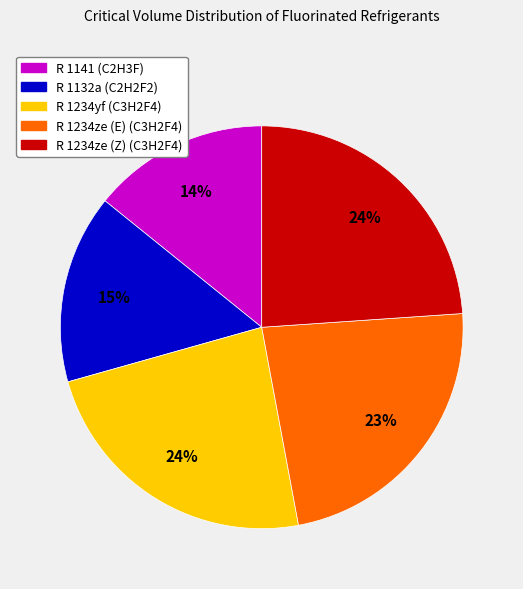

How many segments does this pie chart have?

5